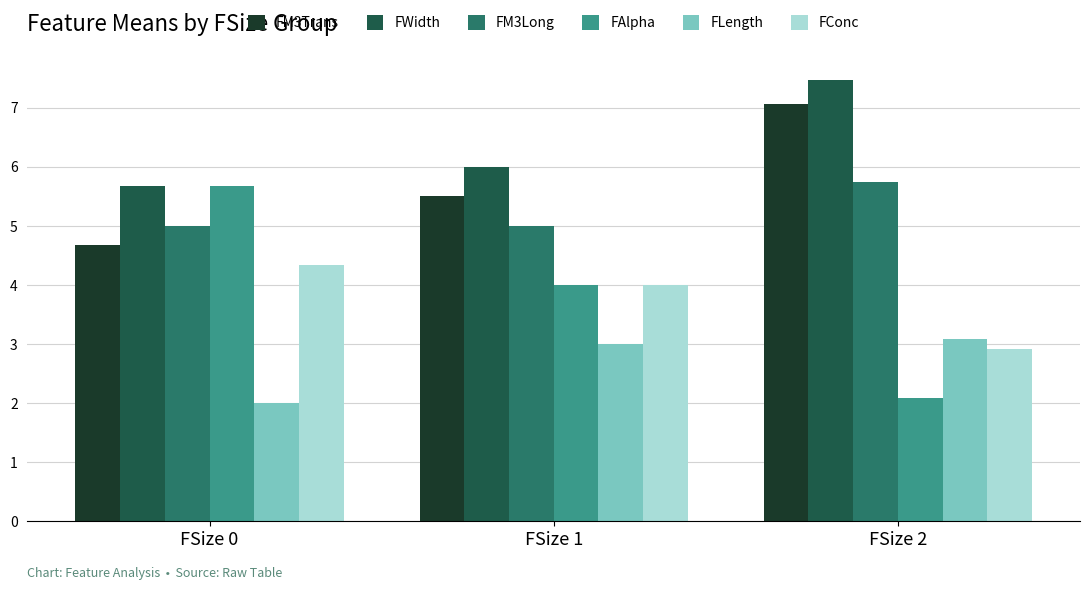

What is the approximate value of FWidth at FSize 2?

7.5